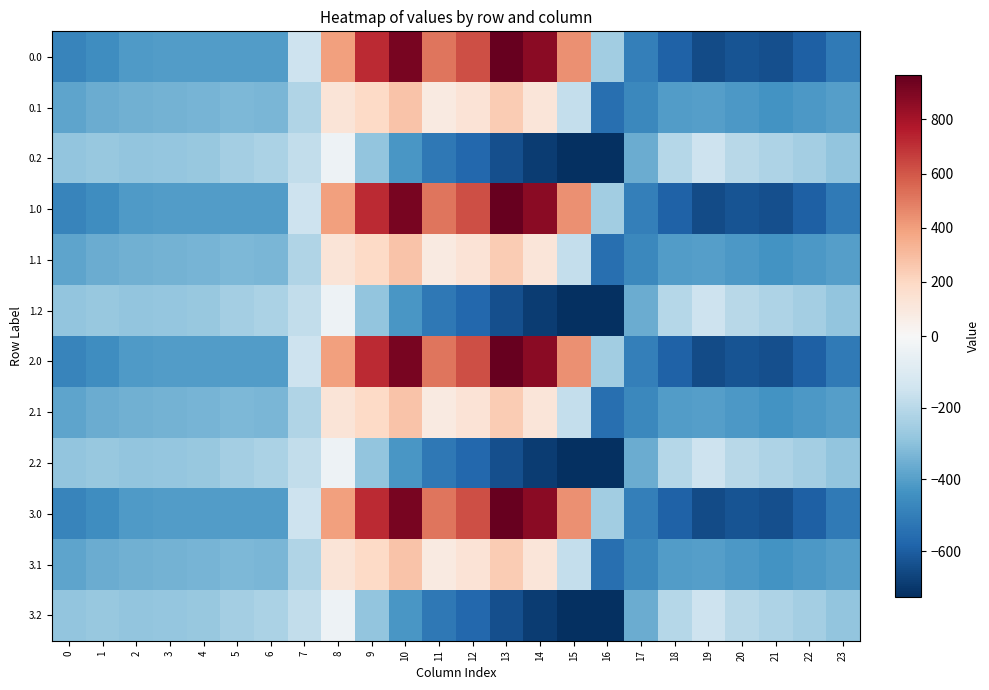

At which category does the chart reach its peak across all series?

13